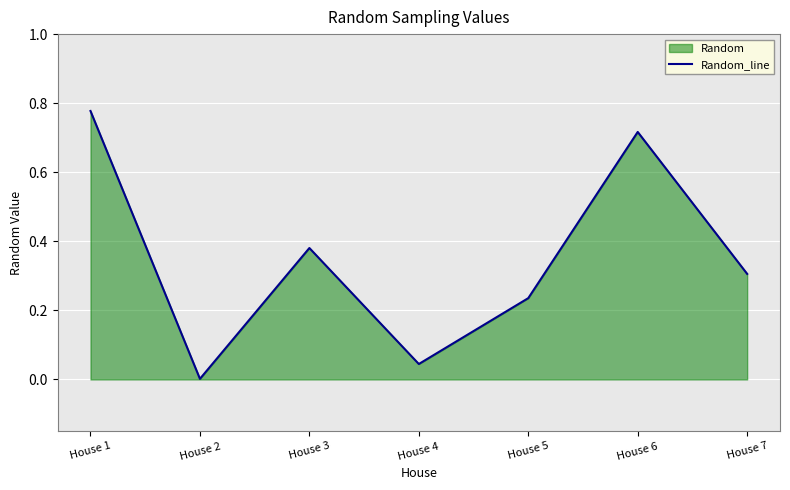

How many lines are shown in the chart?

1